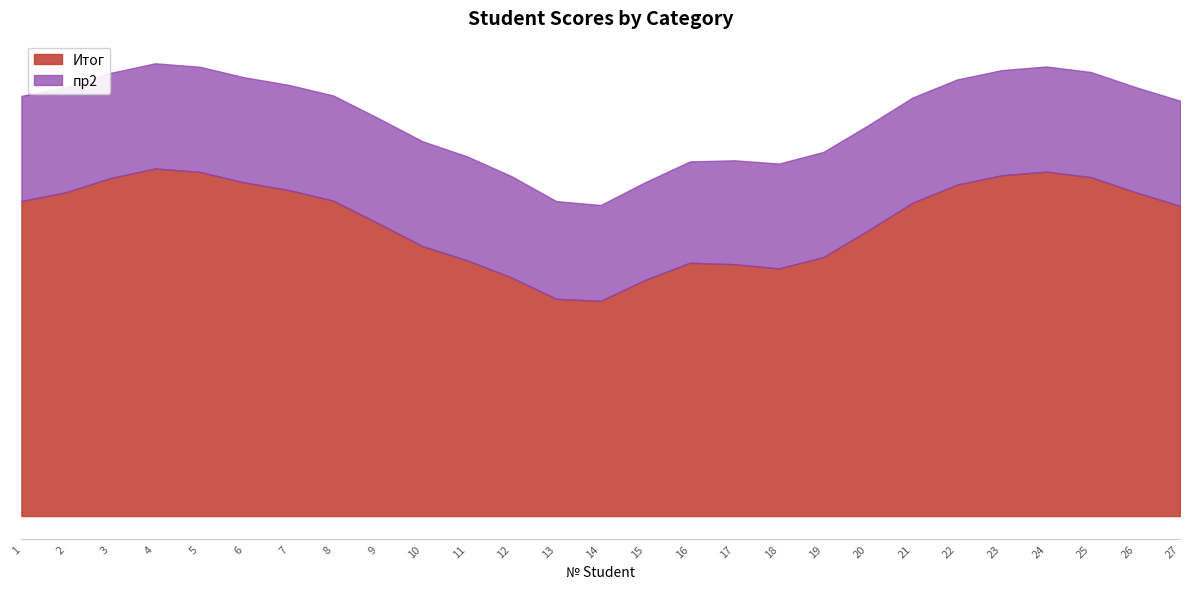

Rank the series at 15 from highest to lowest value.

Итог, пр2